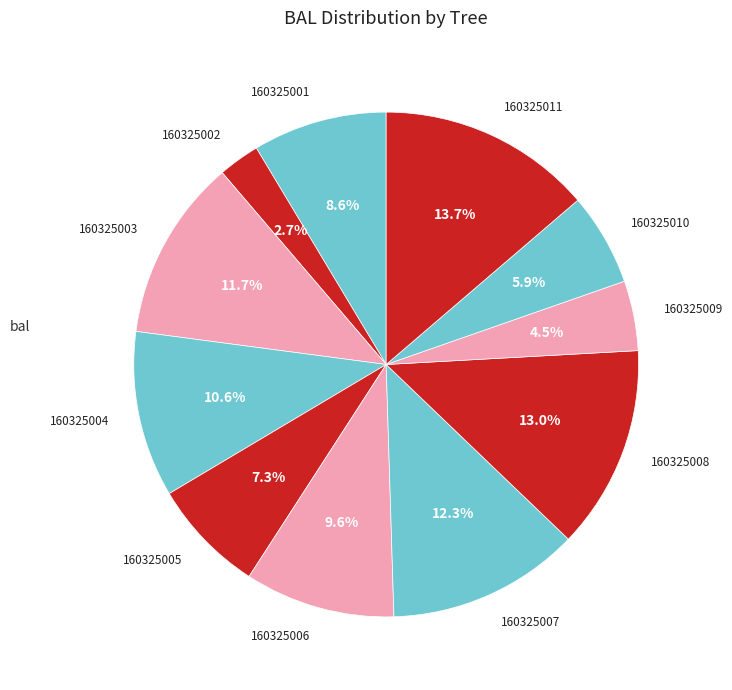

To the nearest percent, what percentage of the pie is 160325010?

6%